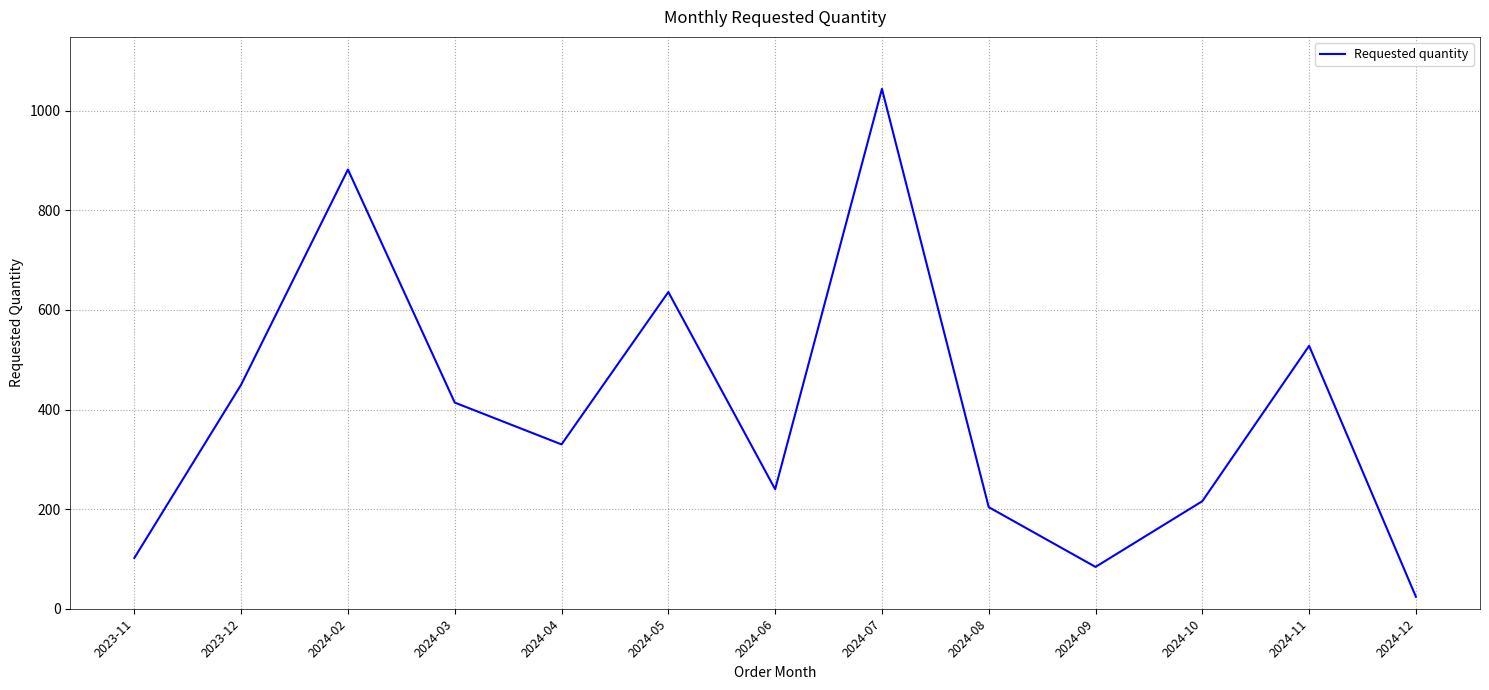

Read the value at 2023-12, to the nearest 10.

450